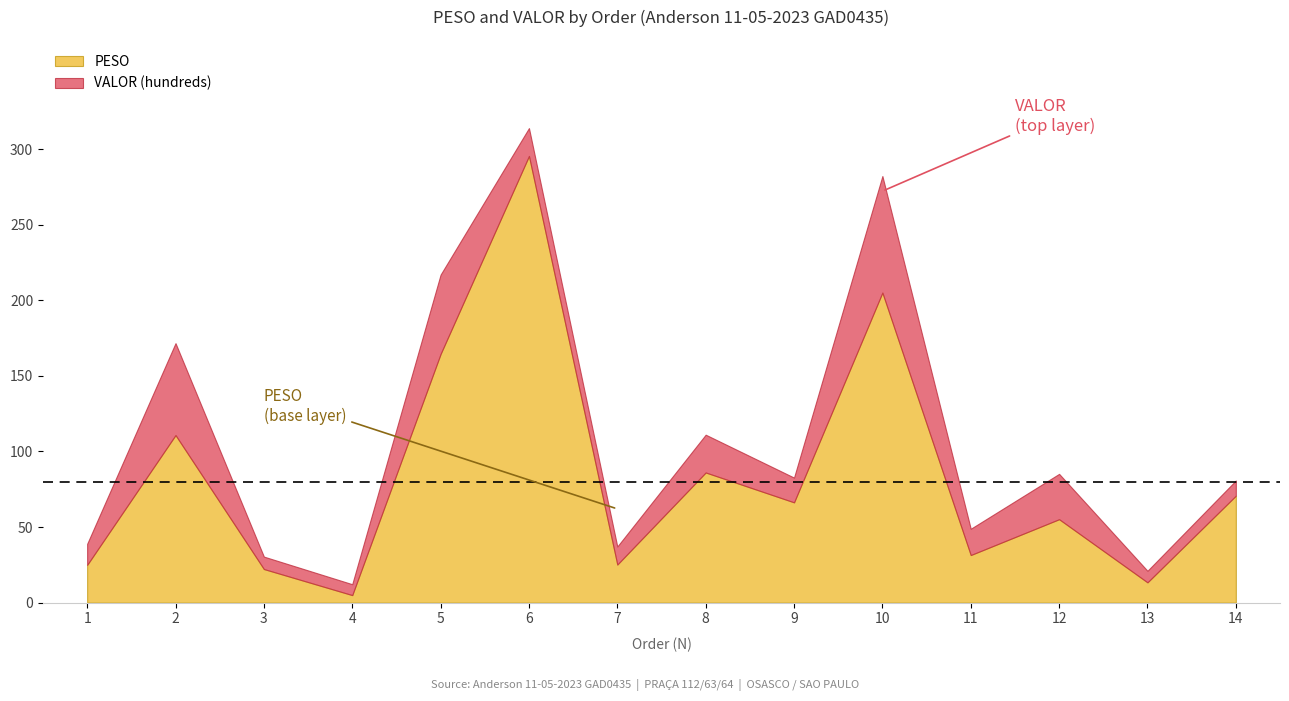

Read the VALOR (hundreds) value at 8.

25.0